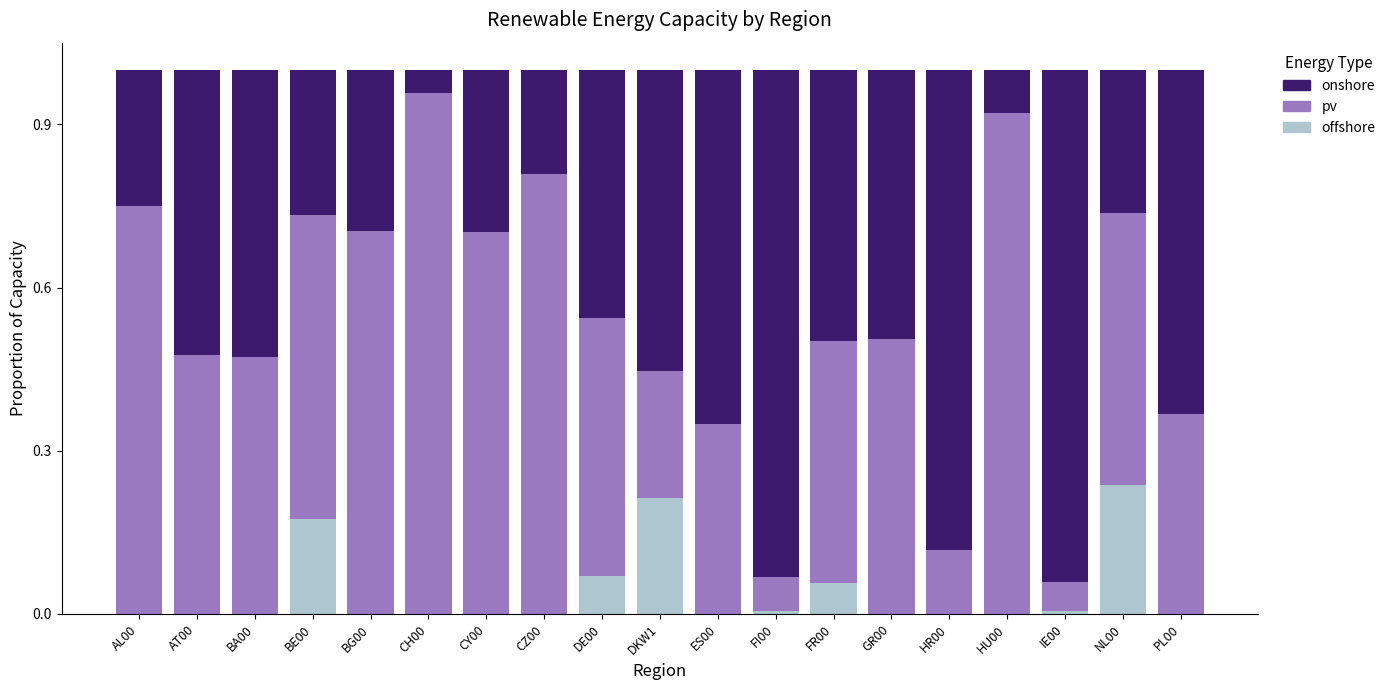

The value of offshore at PL00 is 0.0. True or false?

True